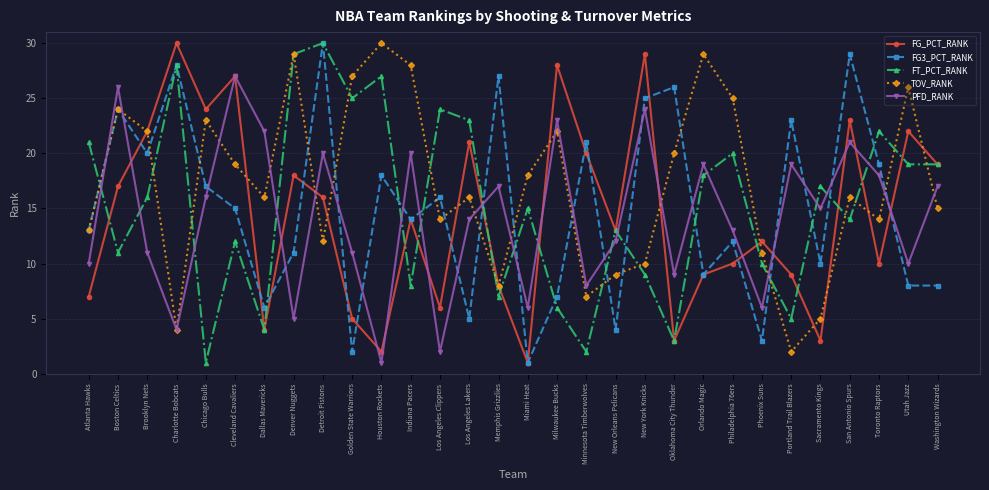

Does the chart display data point markers on the line(s)?

Yes